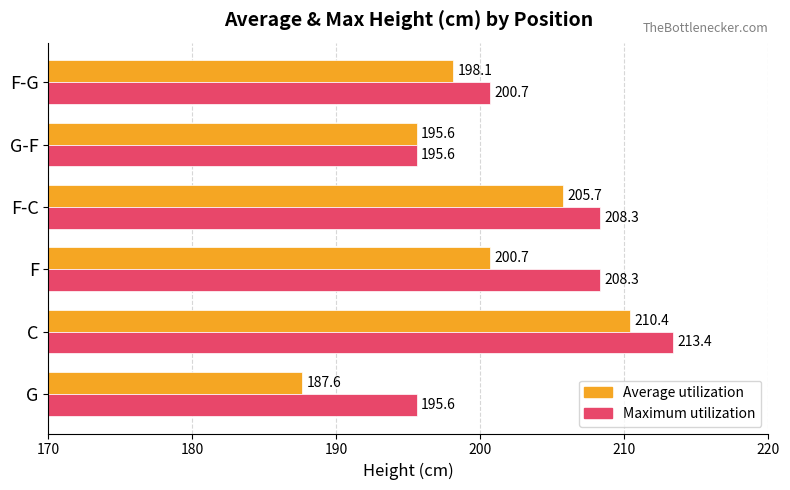

Rank the series by their maximum value, from highest to lowest.

Maximum utilization, Average utilization